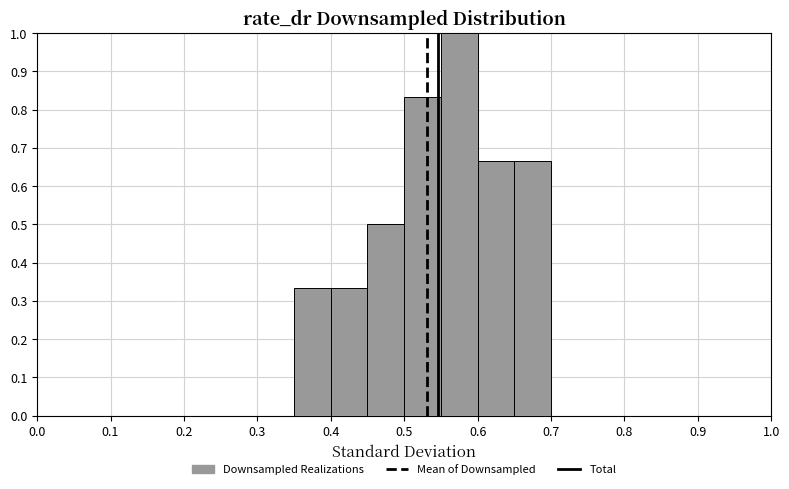

What is the height of the bar covering 0.40 to 0.45 on the x-axis? The values are not printed on the chart, so give them approximately, as read against the axis.

0.33